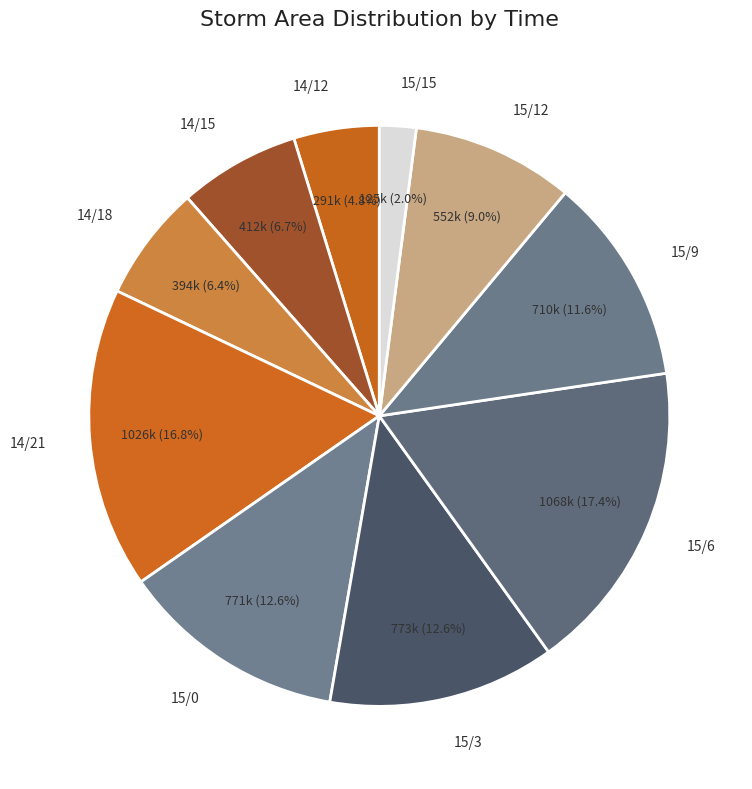

To the nearest percent, what is the combined percentage of 14/21 and 15/15?

19%